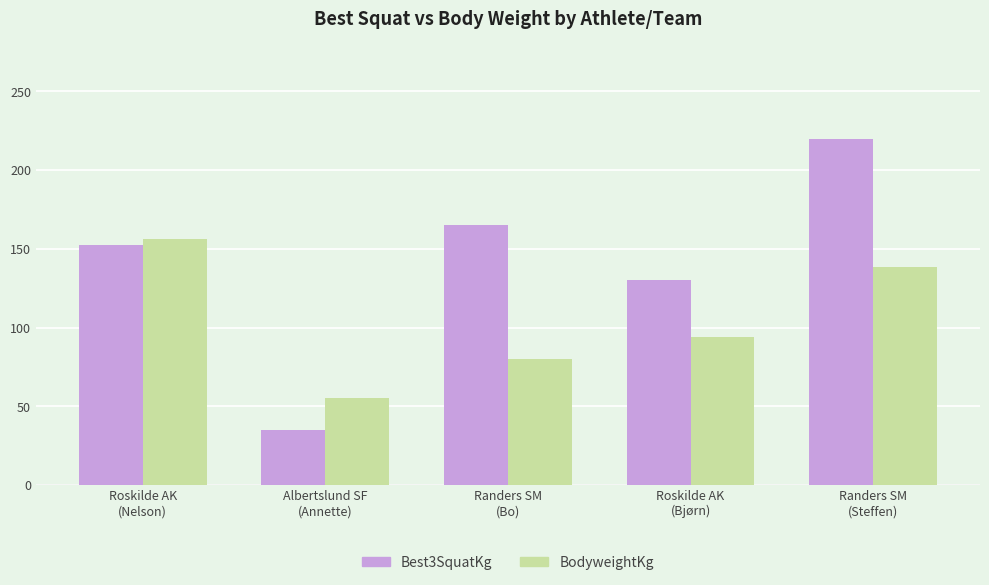

What is the sum of all BodyweightKg values?

523.7